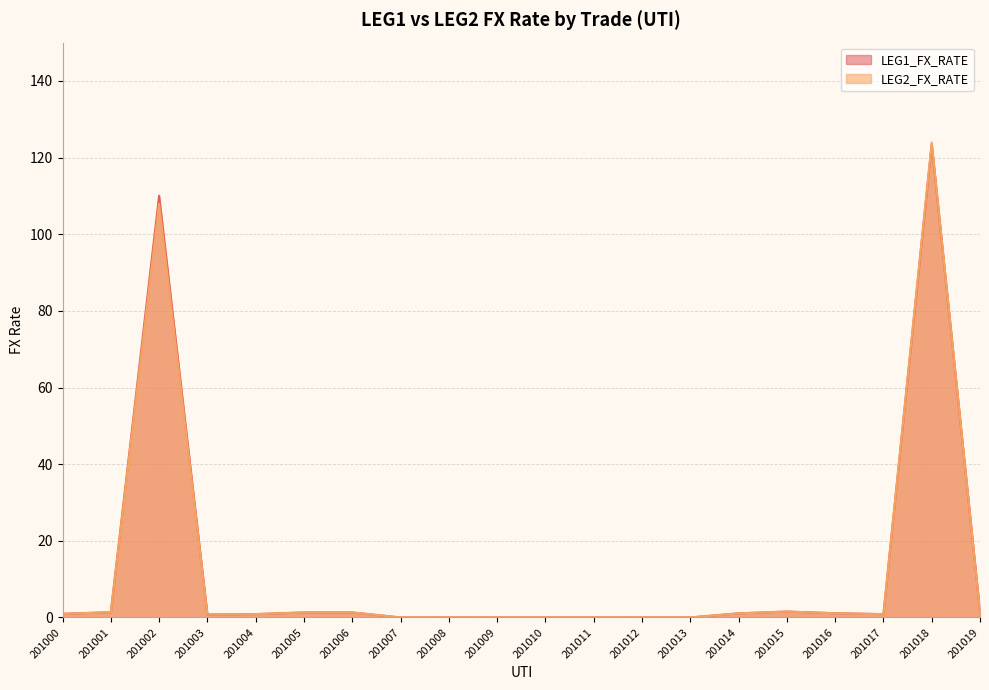

List the series in order of their overall mean, lowest first.

LEG2_FX_RATE, LEG1_FX_RATE